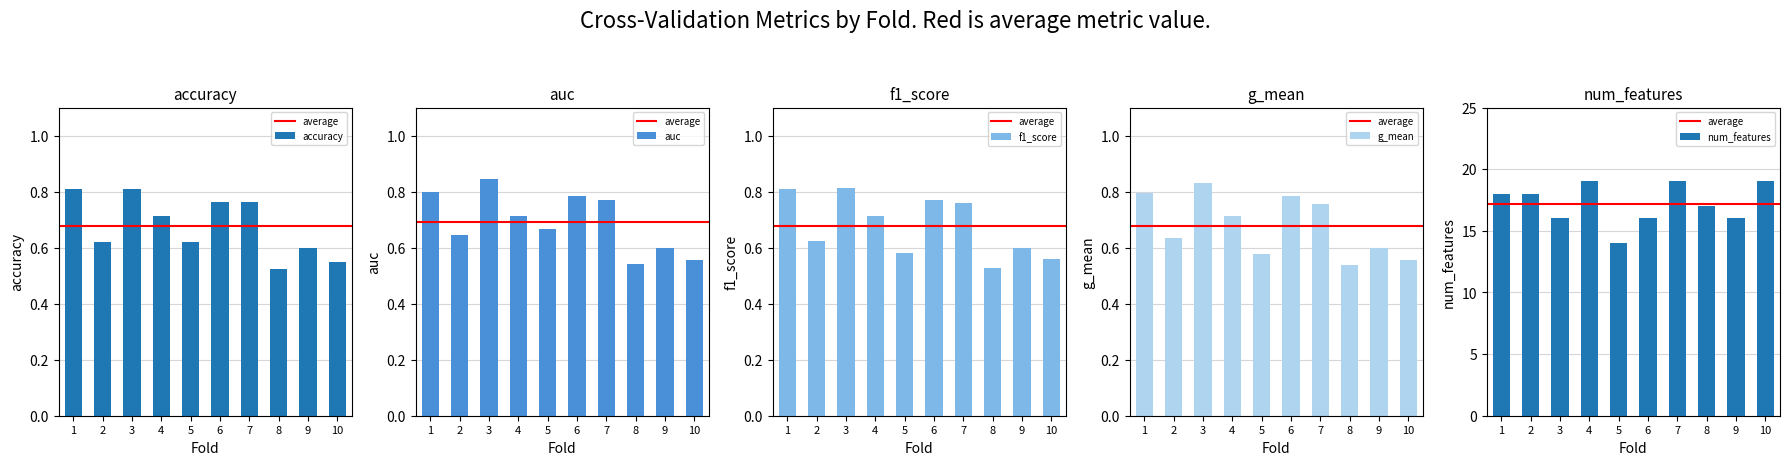

What is the maximum value shown in the chart?

0.8